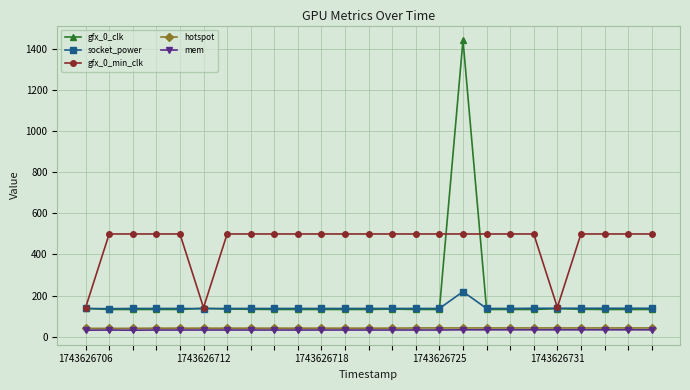

What is the value of the socket_power point at the 3rd from the left?

137